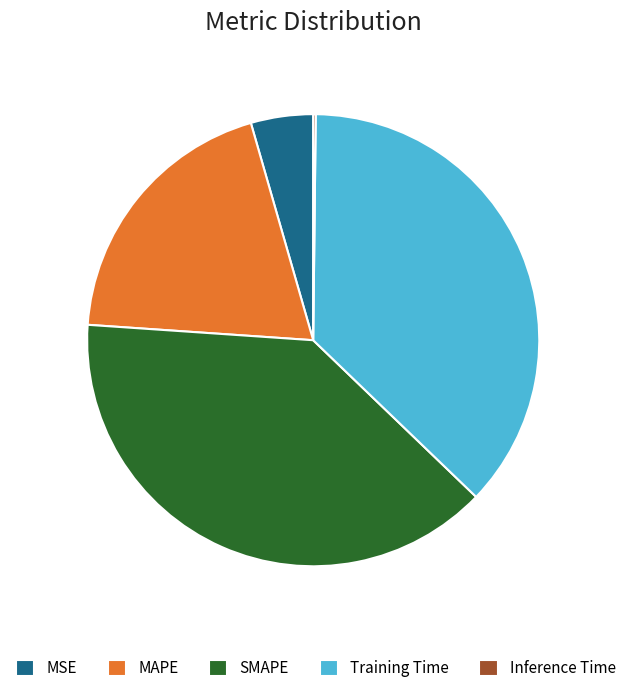

Is MAPE the majority of the pie?

No